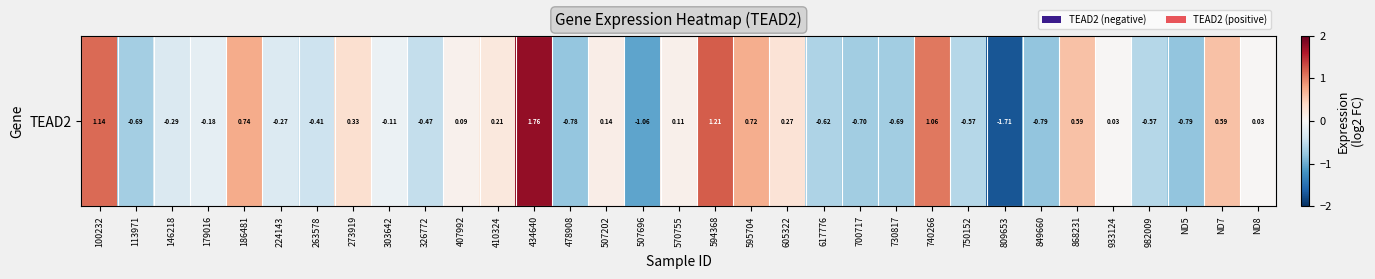

What is the sum of all values?

-1.7